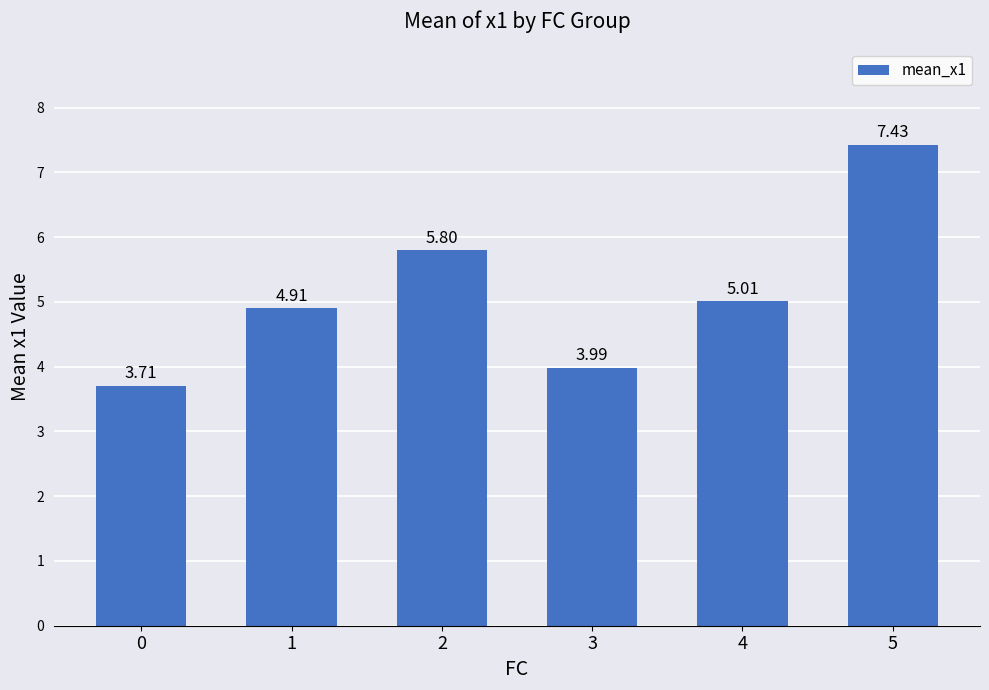

What is the sum of all values?

30.8